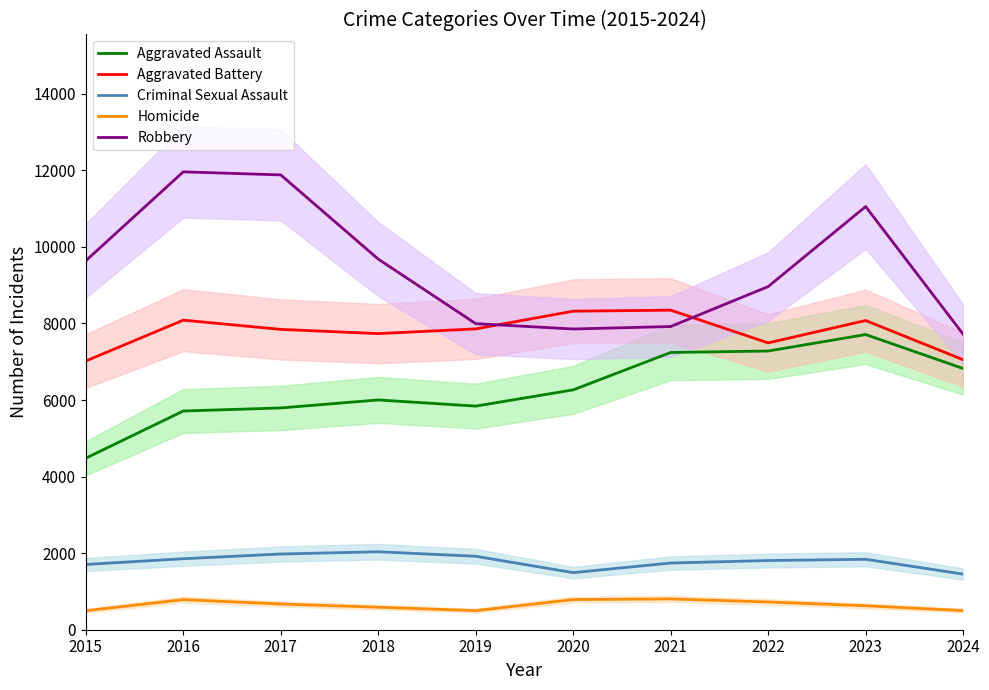

What is the value of the Homicide point at the 6th from the left?

787